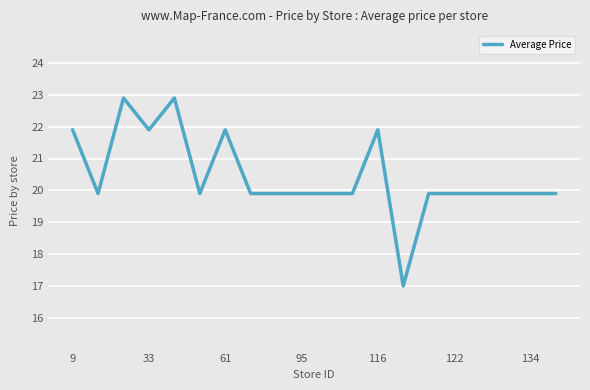

What is the greatest value displayed?

22.9